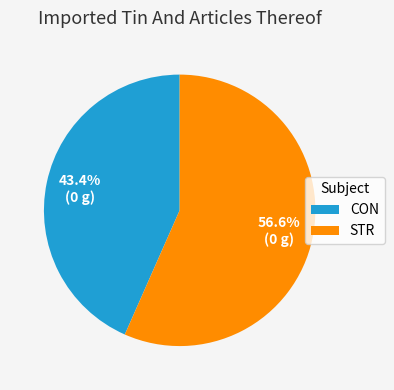

What percentage do STR and CON together represent?

100.0%